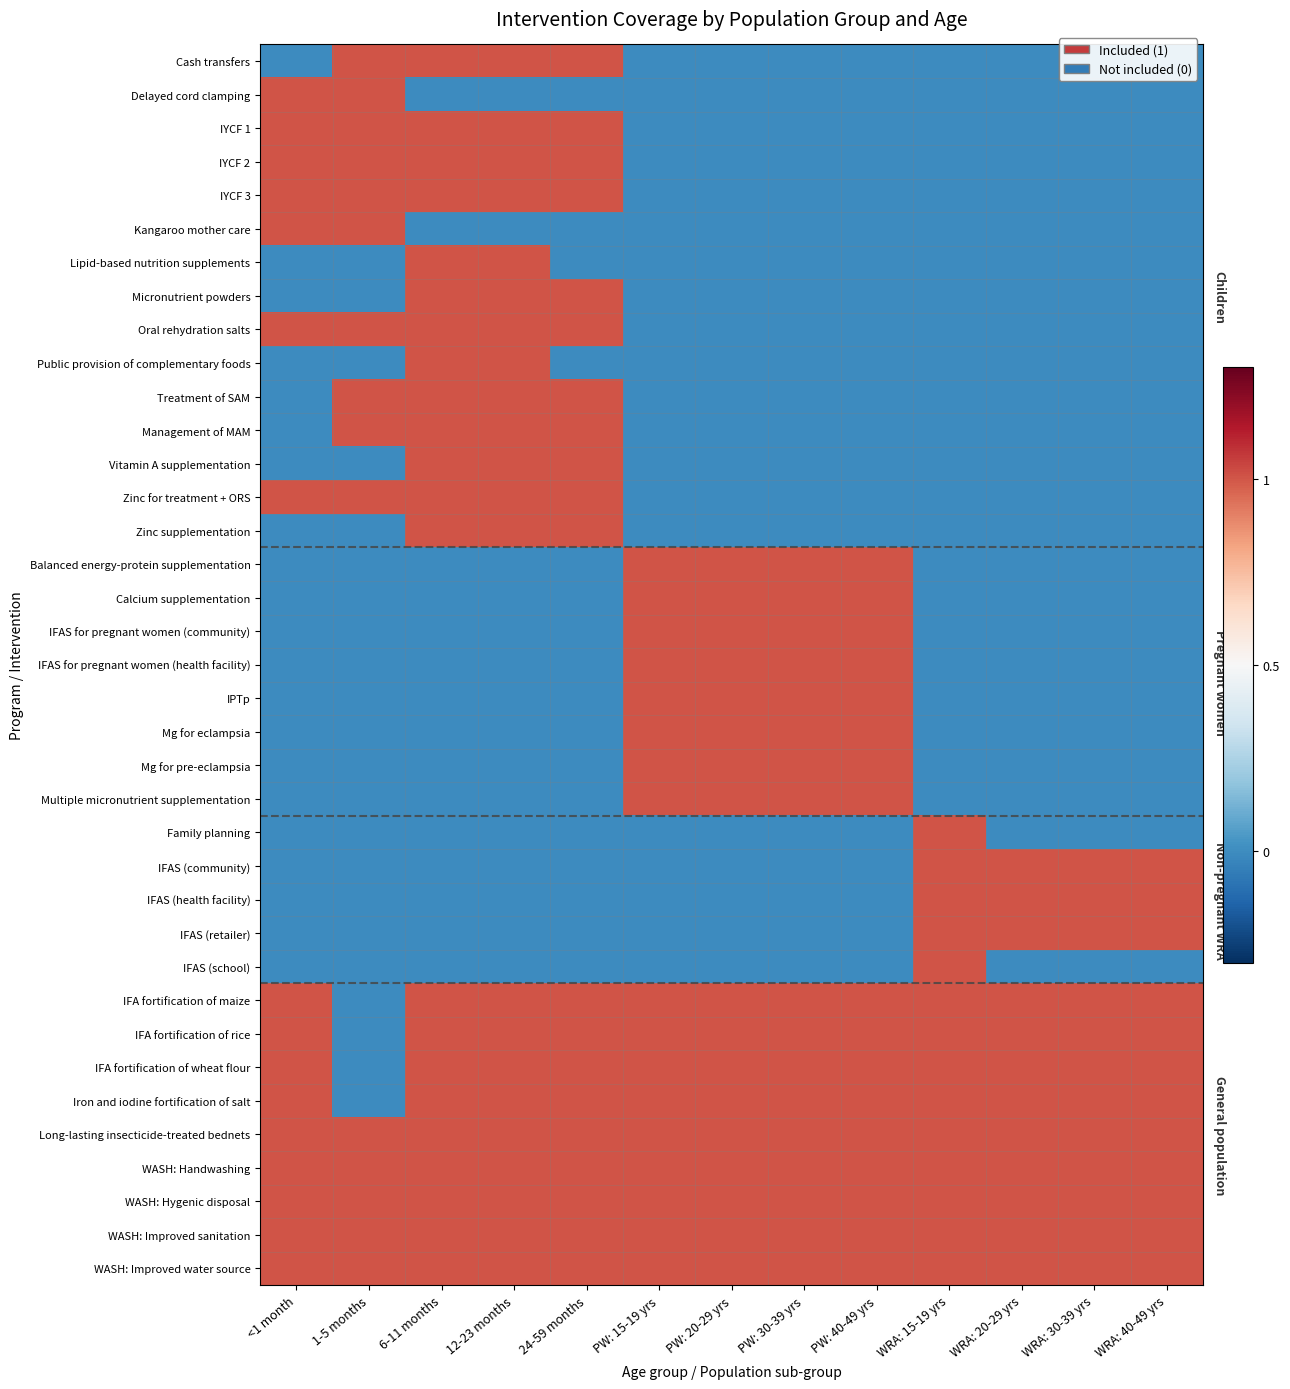

Reading right to left, list all the values displayed in this chart.

Cash transfers: WRA: 40-49 yrs=0	WRA: 30-39 yrs=0	WRA: 20-29 yrs=0	WRA: 15-19 yrs=0	PW: 40-49 yrs=0	PW: 30-39 yrs=0	PW: 20-29 yrs=0	PW: 15-19 yrs=0	24-59 months=1	12-23 months=1	6-11 months=1	1-5 months=1	<1 month=0
Delayed cord clamping: WRA: 40-49 yrs=0	WRA: 30-39 yrs=0	WRA: 20-29 yrs=0	WRA: 15-19 yrs=0	PW: 40-49 yrs=0	PW: 30-39 yrs=0	PW: 20-29 yrs=0	PW: 15-19 yrs=0	24-59 months=0	12-23 months=0	6-11 months=0	1-5 months=1	<1 month=1
IYCF 1: WRA: 40-49 yrs=0	WRA: 30-39 yrs=0	WRA: 20-29 yrs=0	WRA: 15-19 yrs=0	PW: 40-49 yrs=0	PW: 30-39 yrs=0	PW: 20-29 yrs=0	PW: 15-19 yrs=0	24-59 months=1	12-23 months=1	6-11 months=1	1-5 months=1	<1 month=1
IYCF 2: WRA: 40-49 yrs=0	WRA: 30-39 yrs=0	WRA: 20-29 yrs=0	WRA: 15-19 yrs=0	PW: 40-49 yrs=0	PW: 30-39 yrs=0	PW: 20-29 yrs=0	PW: 15-19 yrs=0	24-59 months=1	12-23 months=1	6-11 months=1	1-5 months=1	<1 month=1
IYCF 3: WRA: 40-49 yrs=0	WRA: 30-39 yrs=0	WRA: 20-29 yrs=0	WRA: 15-19 yrs=0	PW: 40-49 yrs=0	PW: 30-39 yrs=0	PW: 20-29 yrs=0	PW: 15-19 yrs=0	24-59 months=1	12-23 months=1	6-11 months=1	1-5 months=1	<1 month=1
Kangaroo mother care: WRA: 40-49 yrs=0	WRA: 30-39 yrs=0	WRA: 20-29 yrs=0	WRA: 15-19 yrs=0	PW: 40-49 yrs=0	PW: 30-39 yrs=0	PW: 20-29 yrs=0	PW: 15-19 yrs=0	24-59 months=0	12-23 months=0	6-11 months=0	1-5 months=1	<1 month=1
Lipid-based nutrition supplements: WRA: 40-49 yrs=0	WRA: 30-39 yrs=0	WRA: 20-29 yrs=0	WRA: 15-19 yrs=0	PW: 40-49 yrs=0	PW: 30-39 yrs=0	PW: 20-29 yrs=0	PW: 15-19 yrs=0	24-59 months=0	12-23 months=1	6-11 months=1	1-5 months=0	<1 month=0
Micronutrient powders: WRA: 40-49 yrs=0	WRA: 30-39 yrs=0	WRA: 20-29 yrs=0	WRA: 15-19 yrs=0	PW: 40-49 yrs=0	PW: 30-39 yrs=0	PW: 20-29 yrs=0	PW: 15-19 yrs=0	24-59 months=1	12-23 months=1	6-11 months=1	1-5 months=0	<1 month=0
Oral rehydration salts: WRA: 40-49 yrs=0	WRA: 30-39 yrs=0	WRA: 20-29 yrs=0	WRA: 15-19 yrs=0	PW: 40-49 yrs=0	PW: 30-39 yrs=0	PW: 20-29 yrs=0	PW: 15-19 yrs=0	24-59 months=1	12-23 months=1	6-11 months=1	1-5 months=1	<1 month=1
Public provision of complementary foods: WRA: 40-49 yrs=0	WRA: 30-39 yrs=0	WRA: 20-29 yrs=0	WRA: 15-19 yrs=0	PW: 40-49 yrs=0	PW: 30-39 yrs=0	PW: 20-29 yrs=0	PW: 15-19 yrs=0	24-59 months=0	12-23 months=1	6-11 months=1	1-5 months=0	<1 month=0
Treatment of SAM: WRA: 40-49 yrs=0	WRA: 30-39 yrs=0	WRA: 20-29 yrs=0	WRA: 15-19 yrs=0	PW: 40-49 yrs=0	PW: 30-39 yrs=0	PW: 20-29 yrs=0	PW: 15-19 yrs=0	24-59 months=1	12-23 months=1	6-11 months=1	1-5 months=1	<1 month=0
Management of MAM: WRA: 40-49 yrs=0	WRA: 30-39 yrs=0	WRA: 20-29 yrs=0	WRA: 15-19 yrs=0	PW: 40-49 yrs=0	PW: 30-39 yrs=0	PW: 20-29 yrs=0	PW: 15-19 yrs=0	24-59 months=1	12-23 months=1	6-11 months=1	1-5 months=1	<1 month=0
Vitamin A supplementation: WRA: 40-49 yrs=0	WRA: 30-39 yrs=0	WRA: 20-29 yrs=0	WRA: 15-19 yrs=0	PW: 40-49 yrs=0	PW: 30-39 yrs=0	PW: 20-29 yrs=0	PW: 15-19 yrs=0	24-59 months=1	12-23 months=1	6-11 months=1	1-5 months=0	<1 month=0
Zinc for treatment + ORS: WRA: 40-49 yrs=0	WRA: 30-39 yrs=0	WRA: 20-29 yrs=0	WRA: 15-19 yrs=0	PW: 40-49 yrs=0	PW: 30-39 yrs=0	PW: 20-29 yrs=0	PW: 15-19 yrs=0	24-59 months=1	12-23 months=1	6-11 months=1	1-5 months=1	<1 month=1
Zinc supplementation: WRA: 40-49 yrs=0	WRA: 30-39 yrs=0	WRA: 20-29 yrs=0	WRA: 15-19 yrs=0	PW: 40-49 yrs=0	PW: 30-39 yrs=0	PW: 20-29 yrs=0	PW: 15-19 yrs=0	24-59 months=1	12-23 months=1	6-11 months=1	1-5 months=0	<1 month=0
Balanced energy-protein supplementation: WRA: 40-49 yrs=0	WRA: 30-39 yrs=0	WRA: 20-29 yrs=0	WRA: 15-19 yrs=0	PW: 40-49 yrs=1	PW: 30-39 yrs=1	PW: 20-29 yrs=1	PW: 15-19 yrs=1	24-59 months=0	12-23 months=0	6-11 months=0	1-5 months=0	<1 month=0
Calcium supplementation: WRA: 40-49 yrs=0	WRA: 30-39 yrs=0	WRA: 20-29 yrs=0	WRA: 15-19 yrs=0	PW: 40-49 yrs=1	PW: 30-39 yrs=1	PW: 20-29 yrs=1	PW: 15-19 yrs=1	24-59 months=0	12-23 months=0	6-11 months=0	1-5 months=0	<1 month=0
IFAS for pregnant women (community): WRA: 40-49 yrs=0	WRA: 30-39 yrs=0	WRA: 20-29 yrs=0	WRA: 15-19 yrs=0	PW: 40-49 yrs=1	PW: 30-39 yrs=1	PW: 20-29 yrs=1	PW: 15-19 yrs=1	24-59 months=0	12-23 months=0	6-11 months=0	1-5 months=0	<1 month=0
IFAS for pregnant women (health facility): WRA: 40-49 yrs=0	WRA: 30-39 yrs=0	WRA: 20-29 yrs=0	WRA: 15-19 yrs=0	PW: 40-49 yrs=1	PW: 30-39 yrs=1	PW: 20-29 yrs=1	PW: 15-19 yrs=1	24-59 months=0	12-23 months=0	6-11 months=0	1-5 months=0	<1 month=0
IPTp: WRA: 40-49 yrs=0	WRA: 30-39 yrs=0	WRA: 20-29 yrs=0	WRA: 15-19 yrs=0	PW: 40-49 yrs=1	PW: 30-39 yrs=1	PW: 20-29 yrs=1	PW: 15-19 yrs=1	24-59 months=0	12-23 months=0	6-11 months=0	1-5 months=0	<1 month=0
Mg for eclampsia: WRA: 40-49 yrs=0	WRA: 30-39 yrs=0	WRA: 20-29 yrs=0	WRA: 15-19 yrs=0	PW: 40-49 yrs=1	PW: 30-39 yrs=1	PW: 20-29 yrs=1	PW: 15-19 yrs=1	24-59 months=0	12-23 months=0	6-11 months=0	1-5 months=0	<1 month=0
Mg for pre-eclampsia: WRA: 40-49 yrs=0	WRA: 30-39 yrs=0	WRA: 20-29 yrs=0	WRA: 15-19 yrs=0	PW: 40-49 yrs=1	PW: 30-39 yrs=1	PW: 20-29 yrs=1	PW: 15-19 yrs=1	24-59 months=0	12-23 months=0	6-11 months=0	1-5 months=0	<1 month=0
Multiple micronutrient supplementation: WRA: 40-49 yrs=0	WRA: 30-39 yrs=0	WRA: 20-29 yrs=0	WRA: 15-19 yrs=0	PW: 40-49 yrs=1	PW: 30-39 yrs=1	PW: 20-29 yrs=1	PW: 15-19 yrs=1	24-59 months=0	12-23 months=0	6-11 months=0	1-5 months=0	<1 month=0
Family planning: WRA: 40-49 yrs=0	WRA: 30-39 yrs=0	WRA: 20-29 yrs=0	WRA: 15-19 yrs=1	PW: 40-49 yrs=0	PW: 30-39 yrs=0	PW: 20-29 yrs=0	PW: 15-19 yrs=0	24-59 months=0	12-23 months=0	6-11 months=0	1-5 months=0	<1 month=0
IFAS (community): WRA: 40-49 yrs=1	WRA: 30-39 yrs=1	WRA: 20-29 yrs=1	WRA: 15-19 yrs=1	PW: 40-49 yrs=0	PW: 30-39 yrs=0	PW: 20-29 yrs=0	PW: 15-19 yrs=0	24-59 months=0	12-23 months=0	6-11 months=0	1-5 months=0	<1 month=0
IFAS (health facility): WRA: 40-49 yrs=1	WRA: 30-39 yrs=1	WRA: 20-29 yrs=1	WRA: 15-19 yrs=1	PW: 40-49 yrs=0	PW: 30-39 yrs=0	PW: 20-29 yrs=0	PW: 15-19 yrs=0	24-59 months=0	12-23 months=0	6-11 months=0	1-5 months=0	<1 month=0
IFAS (retailer): WRA: 40-49 yrs=1	WRA: 30-39 yrs=1	WRA: 20-29 yrs=1	WRA: 15-19 yrs=1	PW: 40-49 yrs=0	PW: 30-39 yrs=0	PW: 20-29 yrs=0	PW: 15-19 yrs=0	24-59 months=0	12-23 months=0	6-11 months=0	1-5 months=0	<1 month=0
IFAS (school): WRA: 40-49 yrs=0	WRA: 30-39 yrs=0	WRA: 20-29 yrs=0	WRA: 15-19 yrs=1	PW: 40-49 yrs=0	PW: 30-39 yrs=0	PW: 20-29 yrs=0	PW: 15-19 yrs=0	24-59 months=0	12-23 months=0	6-11 months=0	1-5 months=0	<1 month=0
IFA fortification of maize: WRA: 40-49 yrs=1	WRA: 30-39 yrs=1	WRA: 20-29 yrs=1	WRA: 15-19 yrs=1	PW: 40-49 yrs=1	PW: 30-39 yrs=1	PW: 20-29 yrs=1	PW: 15-19 yrs=1	24-59 months=1	12-23 months=1	6-11 months=1	1-5 months=0	<1 month=1
IFA fortification of rice: WRA: 40-49 yrs=1	WRA: 30-39 yrs=1	WRA: 20-29 yrs=1	WRA: 15-19 yrs=1	PW: 40-49 yrs=1	PW: 30-39 yrs=1	PW: 20-29 yrs=1	PW: 15-19 yrs=1	24-59 months=1	12-23 months=1	6-11 months=1	1-5 months=0	<1 month=1
IFA fortification of wheat flour: WRA: 40-49 yrs=1	WRA: 30-39 yrs=1	WRA: 20-29 yrs=1	WRA: 15-19 yrs=1	PW: 40-49 yrs=1	PW: 30-39 yrs=1	PW: 20-29 yrs=1	PW: 15-19 yrs=1	24-59 months=1	12-23 months=1	6-11 months=1	1-5 months=0	<1 month=1
Iron and iodine fortification of salt: WRA: 40-49 yrs=1	WRA: 30-39 yrs=1	WRA: 20-29 yrs=1	WRA: 15-19 yrs=1	PW: 40-49 yrs=1	PW: 30-39 yrs=1	PW: 20-29 yrs=1	PW: 15-19 yrs=1	24-59 months=1	12-23 months=1	6-11 months=1	1-5 months=0	<1 month=1
Long-lasting insecticide-treated bednets: WRA: 40-49 yrs=1	WRA: 30-39 yrs=1	WRA: 20-29 yrs=1	WRA: 15-19 yrs=1	PW: 40-49 yrs=1	PW: 30-39 yrs=1	PW: 20-29 yrs=1	PW: 15-19 yrs=1	24-59 months=1	12-23 months=1	6-11 months=1	1-5 months=1	<1 month=1
WASH: Handwashing: WRA: 40-49 yrs=1	WRA: 30-39 yrs=1	WRA: 20-29 yrs=1	WRA: 15-19 yrs=1	PW: 40-49 yrs=1	PW: 30-39 yrs=1	PW: 20-29 yrs=1	PW: 15-19 yrs=1	24-59 months=1	12-23 months=1	6-11 months=1	1-5 months=1	<1 month=1
WASH: Hygenic disposal: WRA: 40-49 yrs=1	WRA: 30-39 yrs=1	WRA: 20-29 yrs=1	WRA: 15-19 yrs=1	PW: 40-49 yrs=1	PW: 30-39 yrs=1	PW: 20-29 yrs=1	PW: 15-19 yrs=1	24-59 months=1	12-23 months=1	6-11 months=1	1-5 months=1	<1 month=1
WASH: Improved sanitation: WRA: 40-49 yrs=1	WRA: 30-39 yrs=1	WRA: 20-29 yrs=1	WRA: 15-19 yrs=1	PW: 40-49 yrs=1	PW: 30-39 yrs=1	PW: 20-29 yrs=1	PW: 15-19 yrs=1	24-59 months=1	12-23 months=1	6-11 months=1	1-5 months=1	<1 month=1
WASH: Improved water source: WRA: 40-49 yrs=1	WRA: 30-39 yrs=1	WRA: 20-29 yrs=1	WRA: 15-19 yrs=1	PW: 40-49 yrs=1	PW: 30-39 yrs=1	PW: 20-29 yrs=1	PW: 15-19 yrs=1	24-59 months=1	12-23 months=1	6-11 months=1	1-5 months=1	<1 month=1